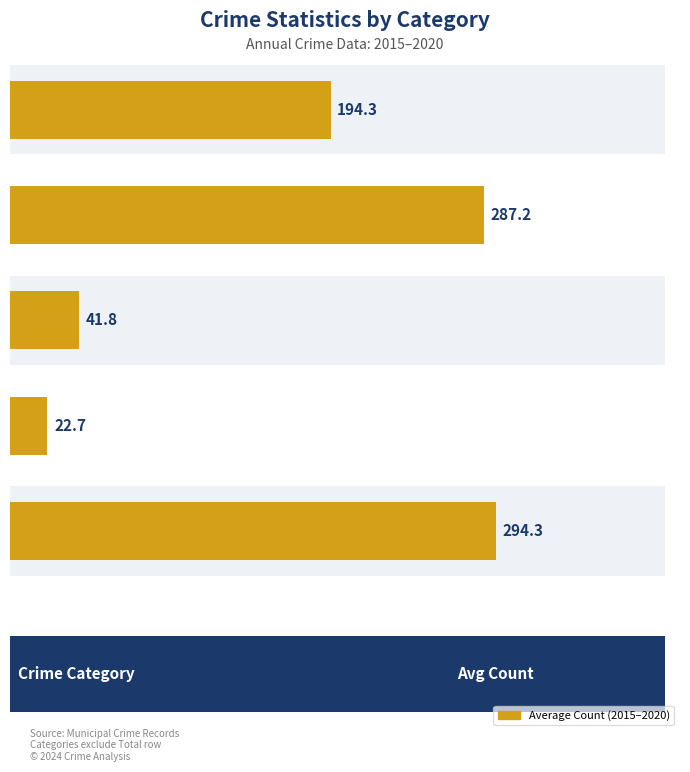

Between Aggravated Battery and Robbery, which is larger?

Robbery